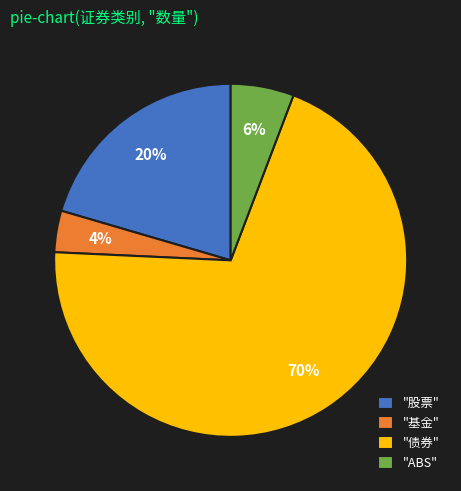

Which category accounts for the majority?

"债券"